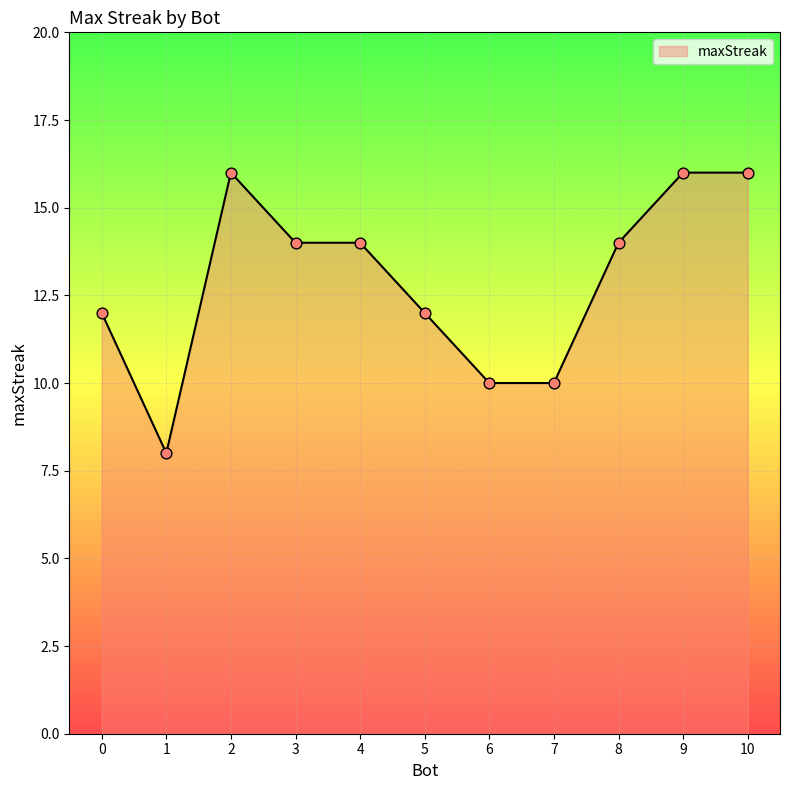

Which has a higher value, 7 or 8?

8